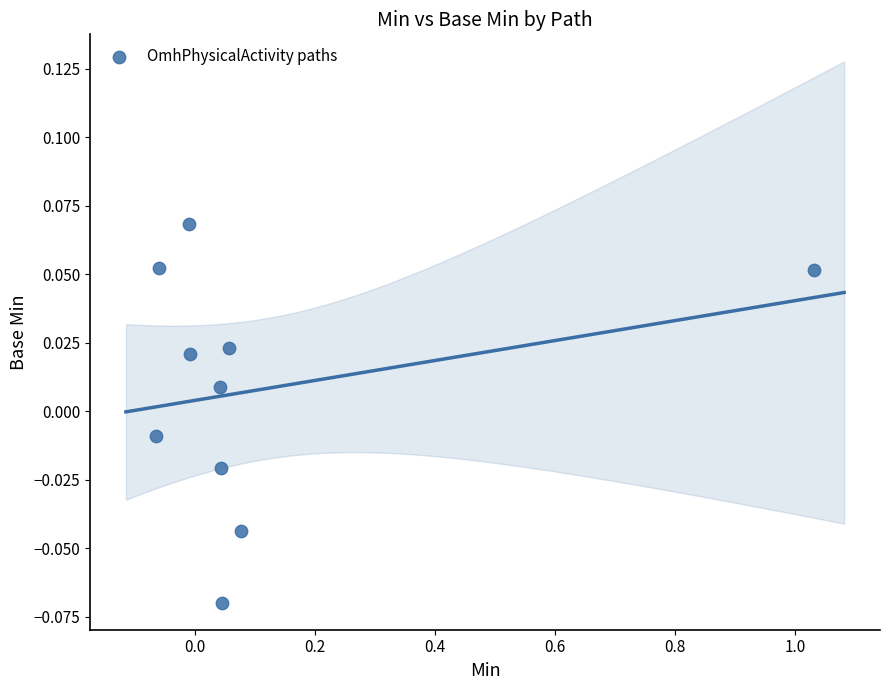

What is the range of X values (max minus min)?

1.1